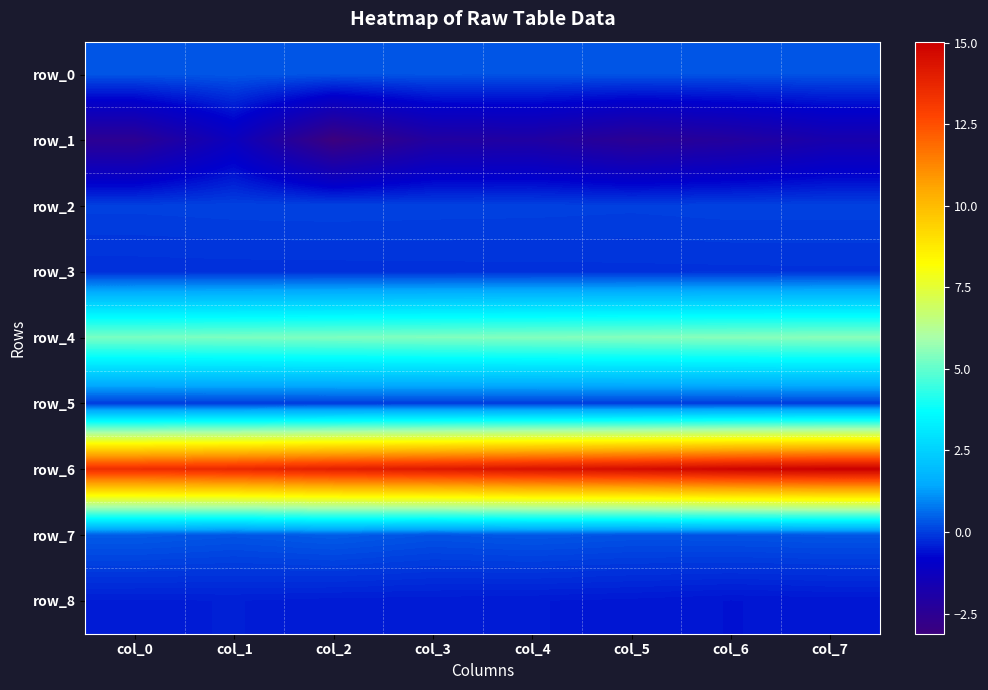

Reading left to right, extract all data points from this chart.

row_0: col_0=0.3	col_1=0.3	col_2=0.3	col_3=0.3	col_4=0.3	col_5=0.3	col_6=0.3	col_7=0.3
row_1: col_0=-2.5	col_1=-1.2	col_2=-3.1	col_3=-2.1	col_4=-2.0	col_5=-2.5	col_6=-2.2	col_7=-1.8
row_2: col_0=0.0	col_1=0.1	col_2=0.1	col_3=0.0	col_4=0.0	col_5=0.0	col_6=0.0	col_7=0.0
row_3: col_0=-0.2	col_1=-0.2	col_2=-0.2	col_3=-0.2	col_4=-0.2	col_5=-0.2	col_6=-0.2	col_7=-0.2
row_4: col_0=5.3	col_1=5.4	col_2=5.4	col_3=5.4	col_4=5.4	col_5=5.5	col_6=5.5	col_7=5.5
row_5: col_0=0.0	col_1=0.0	col_2=0.0	col_3=0.0	col_4=0.0	col_5=0.0	col_6=0.0	col_7=0.0
row_6: col_0=13.5	col_1=13.7	col_2=14.0	col_3=14.2	col_4=14.4	col_5=14.6	col_6=14.9	col_7=15.0
row_7: col_0=0.4	col_1=0.3	col_2=0.4	col_3=0.3	col_4=0.3	col_5=0.3	col_6=0.3	col_7=0.3
row_8: col_0=-0.4	col_1=-0.4	col_2=-0.5	col_3=-0.5	col_4=-0.5	col_5=-0.5	col_6=-0.6	col_7=-0.5